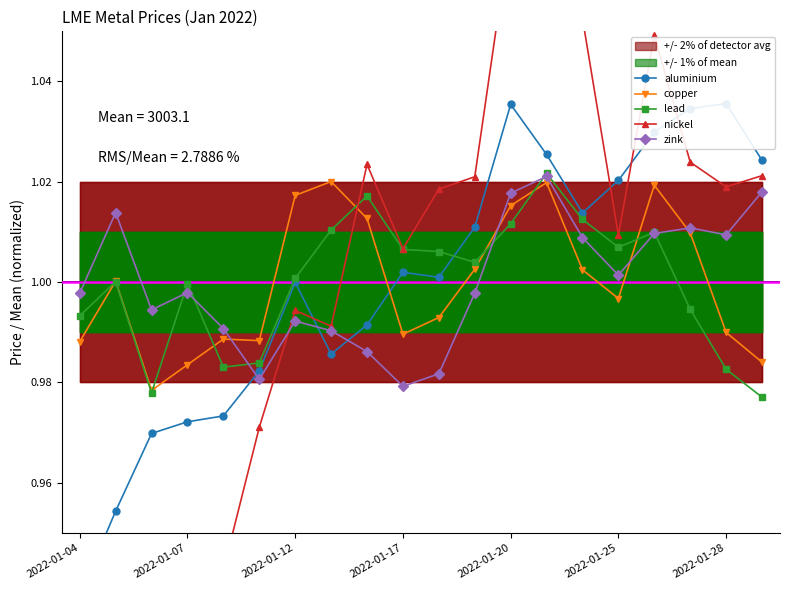

Rank the categories by lead value from lowest to highest.

2022-01-31, 2022-01-06, 2022-01-28, 2022-01-10, 2022-01-11, 2022-01-04, 2022-01-27, 2022-01-07, 2022-01-05, 2022-01-12, 2022-01-19, 2022-01-18, 2022-01-17, 2022-01-25, 2022-01-26, 2022-01-13, 2022-01-20, 2022-01-24, 2022-01-14, 2022-01-21